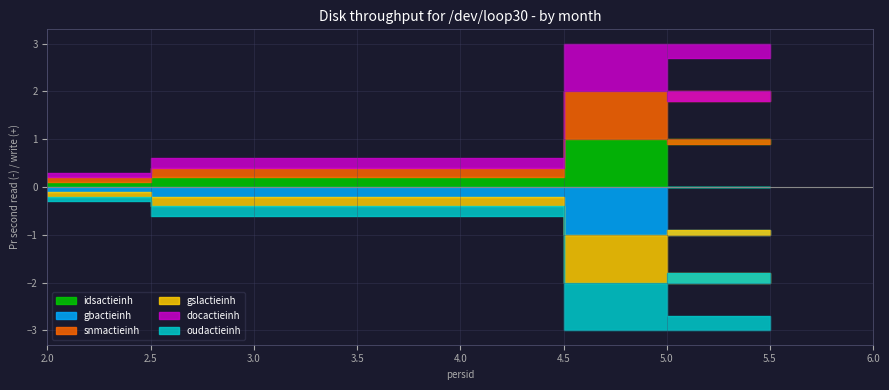

Count the gbactieinh values in the range 2 to 10.

3